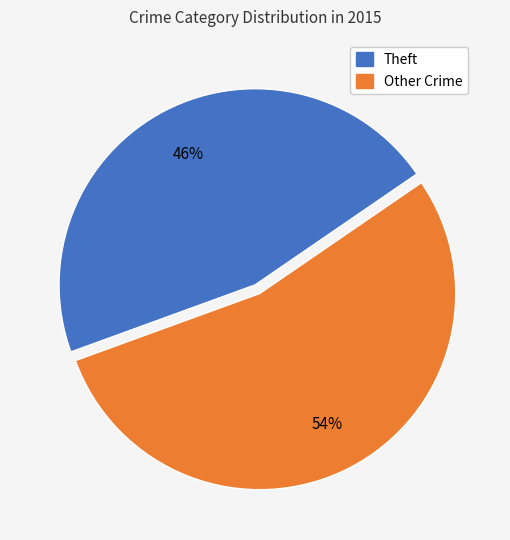

To the nearest percent, what is the difference between the largest and smallest slice percentages?

8%